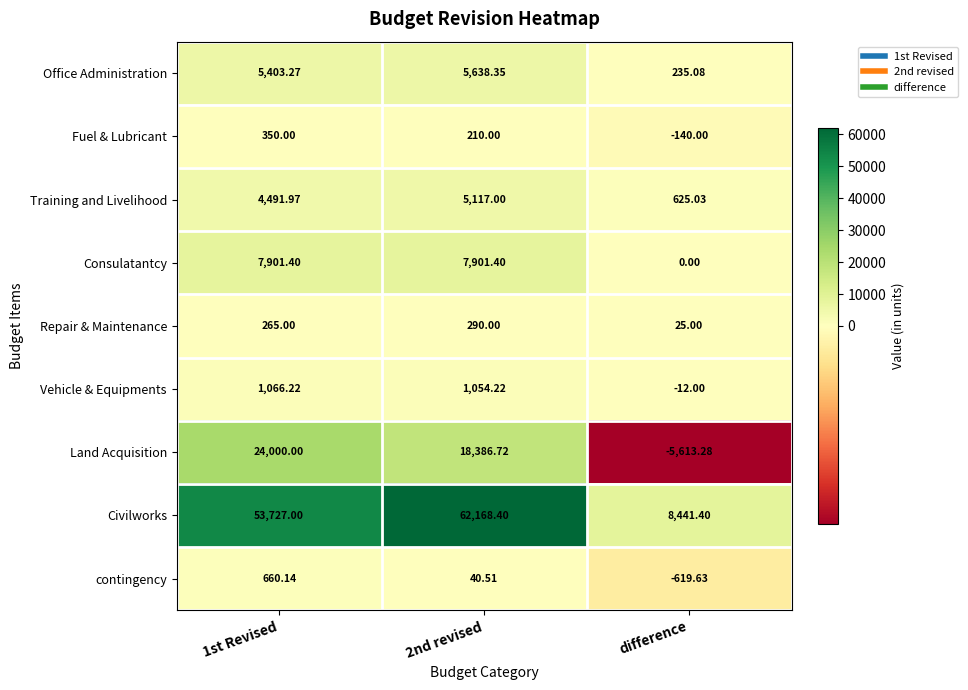

Rank the series at 1st Revised from highest to lowest value.

Civilworks, Land Acquisition, Consulatantcy, Office Administration, Training and Livelihood, Vehicle & Equipments, contingency, Fuel & Lubricant, Repair & Maintenance